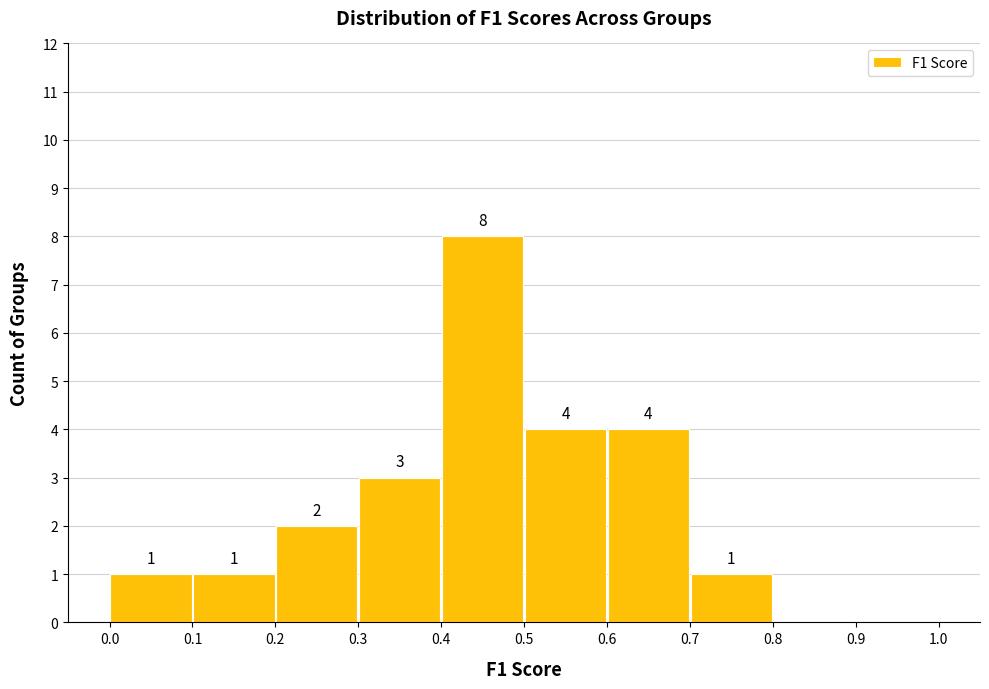

Which range on the x-axis has the tallest bar?

0.4 to 0.5